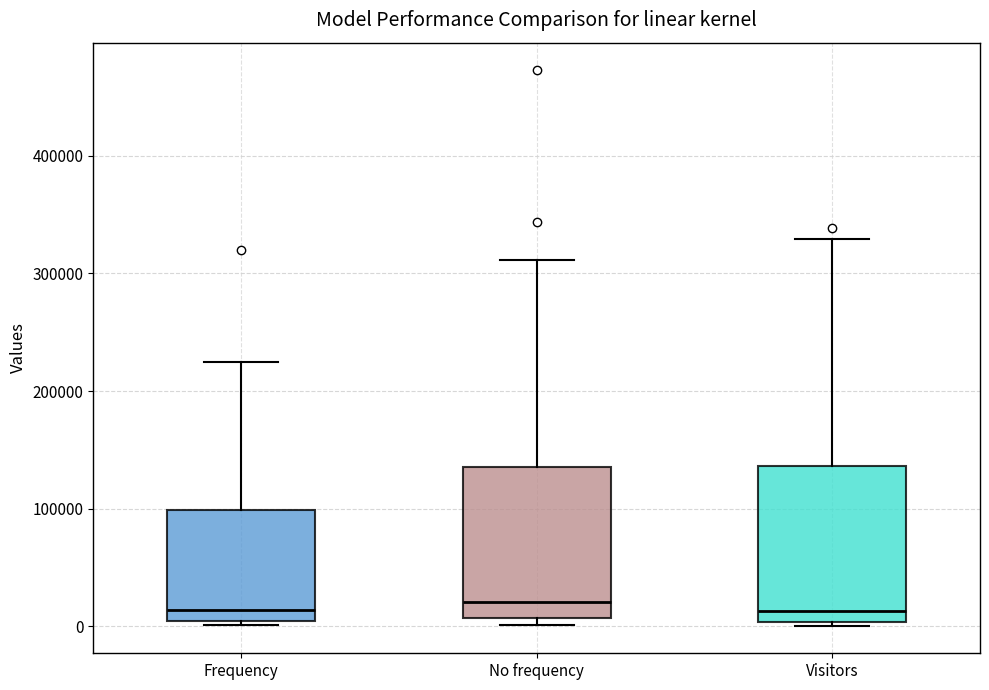

Reading left to right, read every box against the y-axis: the position of its median line, the range the box covers, and the ends of its whiskers. The values are not printed on the chart, so give them approximately, as read against the axis.

Frequency: median 10000, box 0 to 100000, whiskers 0 (just below the box's lower edge) to 220000
No frequency: median 20000, box 10000 to 140000, whiskers 0 to 310000
Visitors: median 10000, box 0 to 140000, whiskers 0 (just below the box's lower edge) to 330000